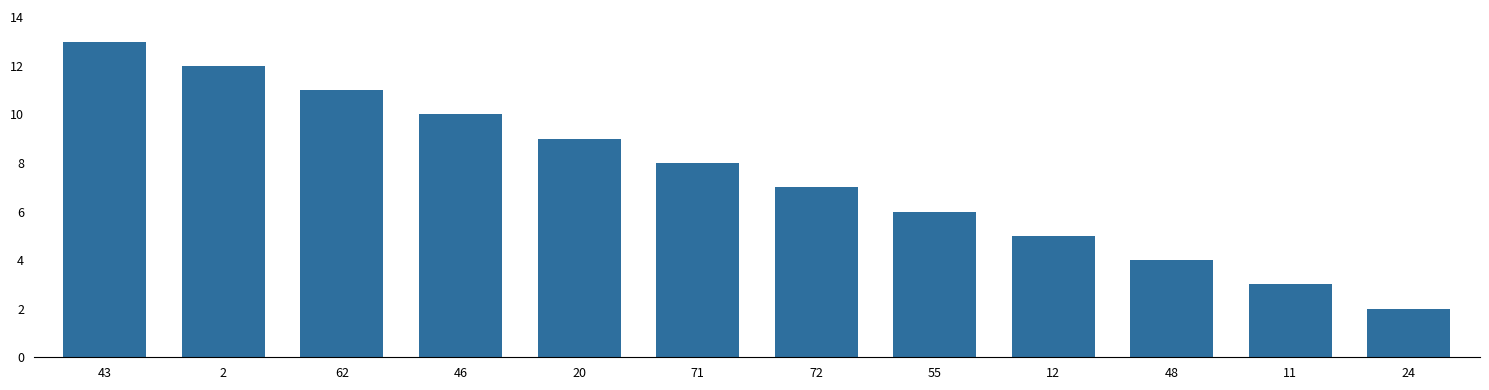

Rank the categories by value from highest to lowest.

43, 2, 62, 46, 20, 71, 72, 55, 12, 48, 11, 24